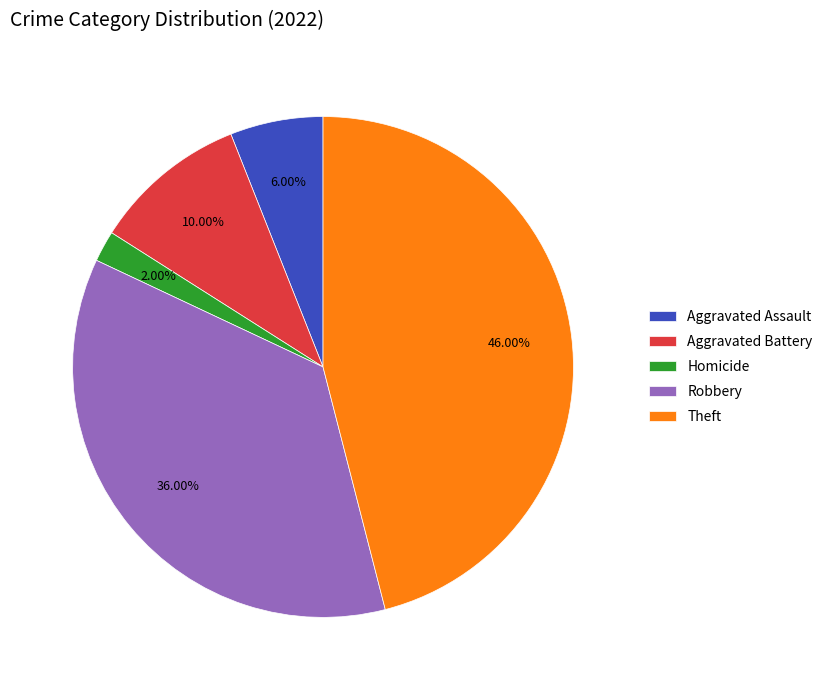

Combined, do Theft and Aggravated Assault account for over 50%?

Yes